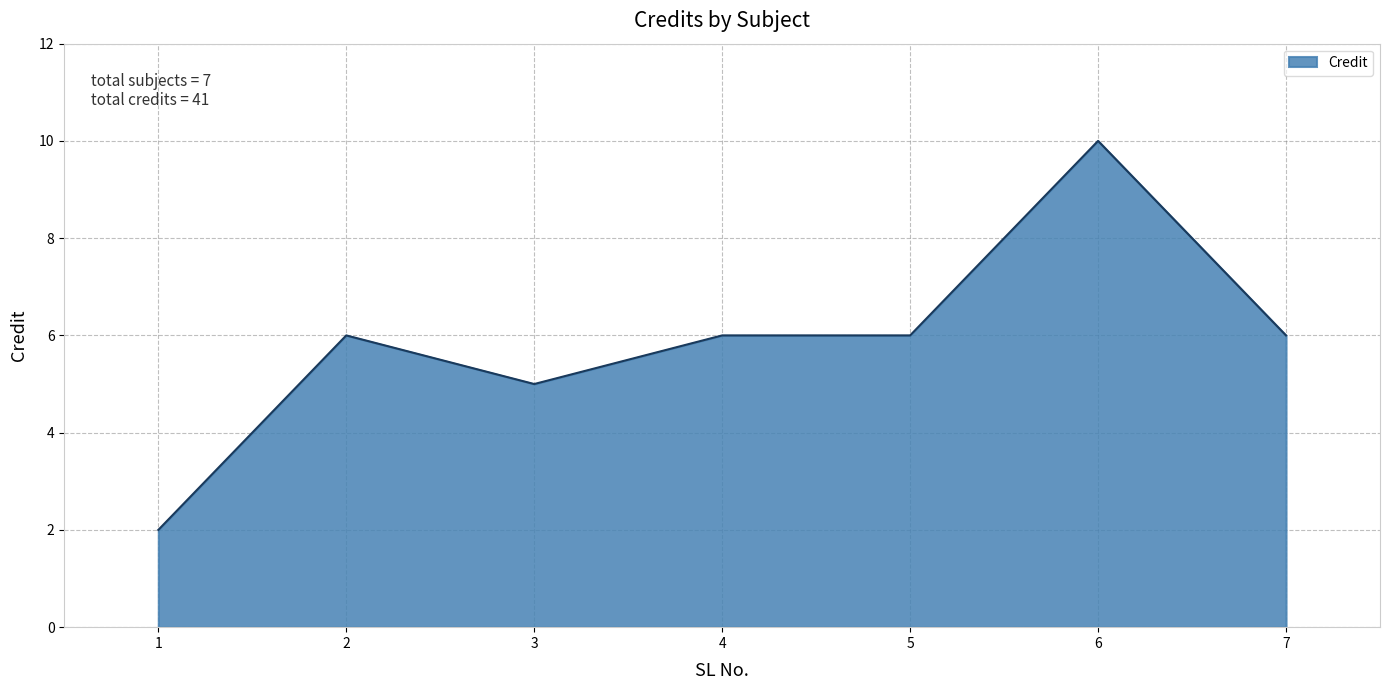

Approximately how many times larger is the value at 6 compared to 5?

1.7